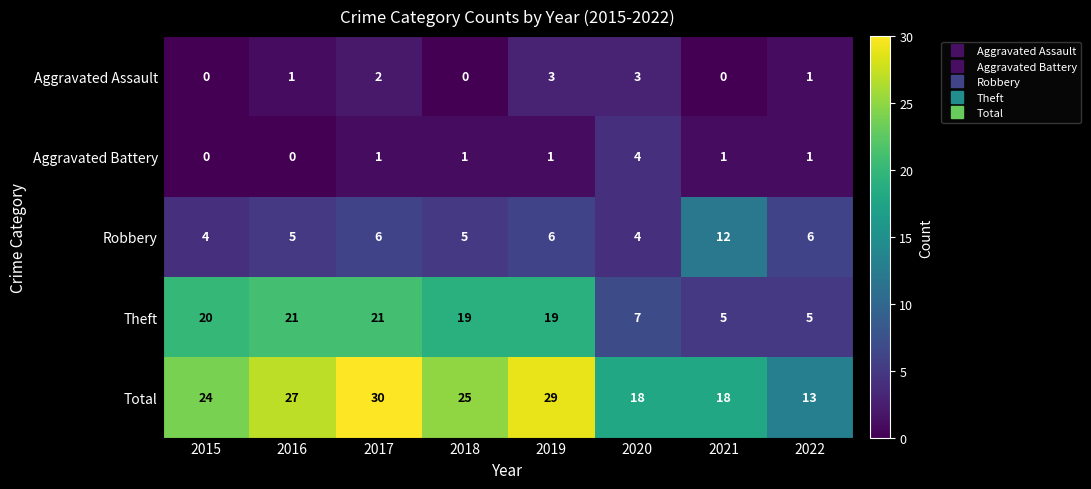

How many Robbery values are between 5 and 6?

5